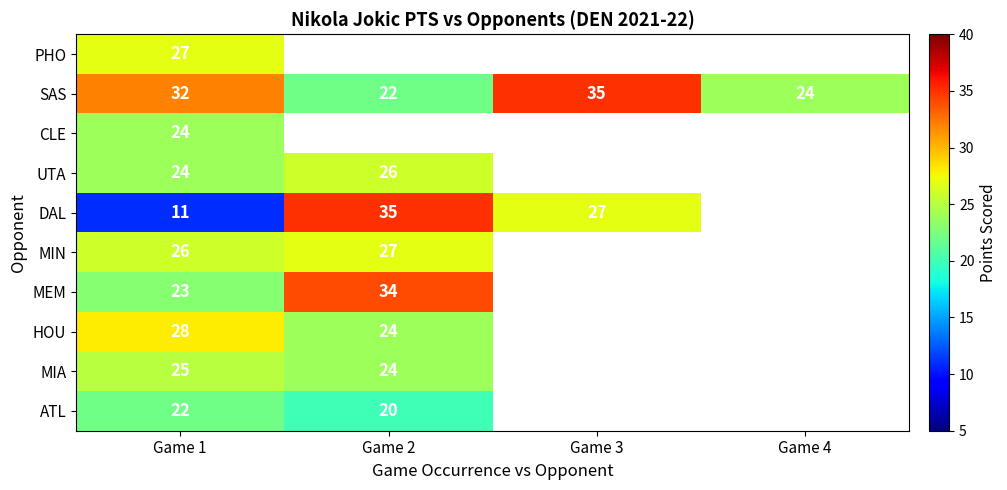

At how many categories does at least one series exceed 14?

4